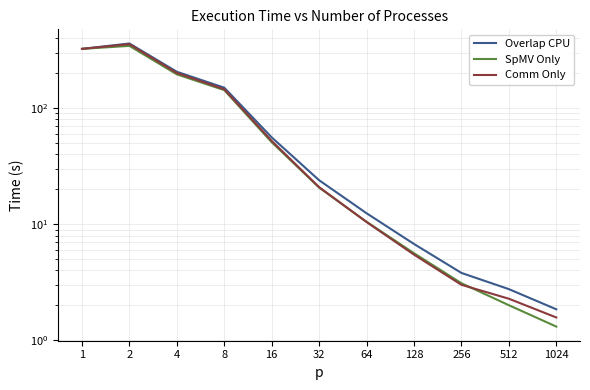

Reading right to left, what are all the values shown in this chart?

Overlap CPU: 1.9	2.8	3.8	6.8	12.4	23.9	56.0	150.1	205.8	360.7	324.2
SpMV Only: 1.3	2.0	3.1	5.6	10.5	20.7	50.9	143.0	195.5	343.9	324.2
Comm Only: 1.6	2.3	3.0	5.5	10.4	20.9	52.2	145.5	200.9	355.8	324.2